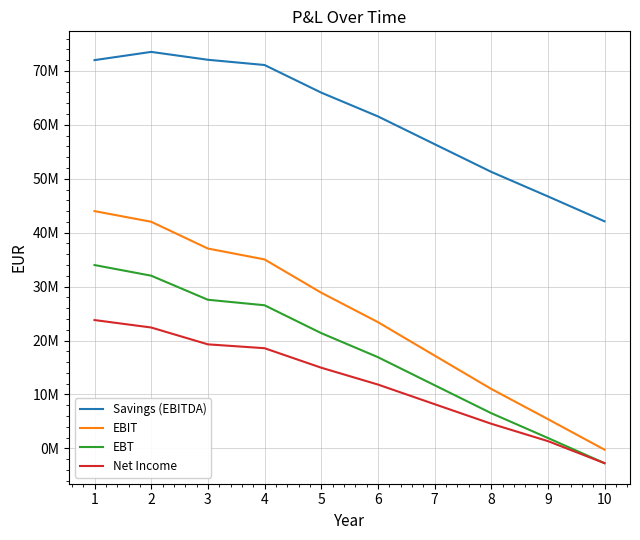

What are all the series names shown in the legend?

Savings (EBITDA), EBIT, EBT, Net Income